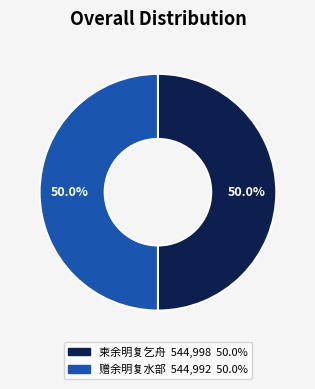

Approximately how many times larger is the value at 赠余明复水部 compared to 柬余明复乞舟?

1.0